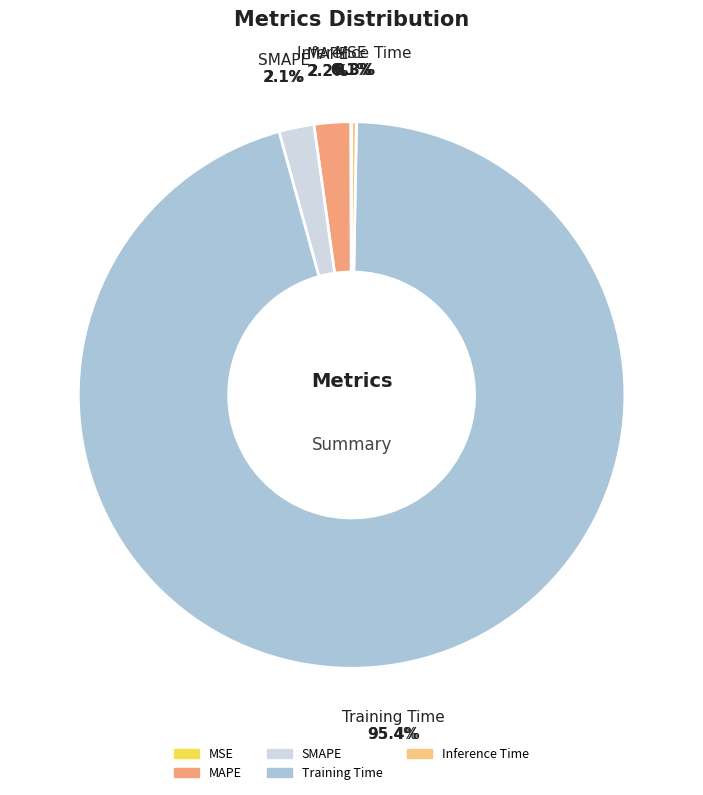

Count the number of slices in the pie.

5